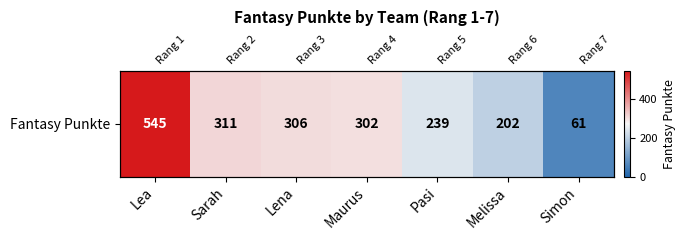

Reading left to right, transcribe all the data shown in this chart.

545	311	306	302	239	202	61